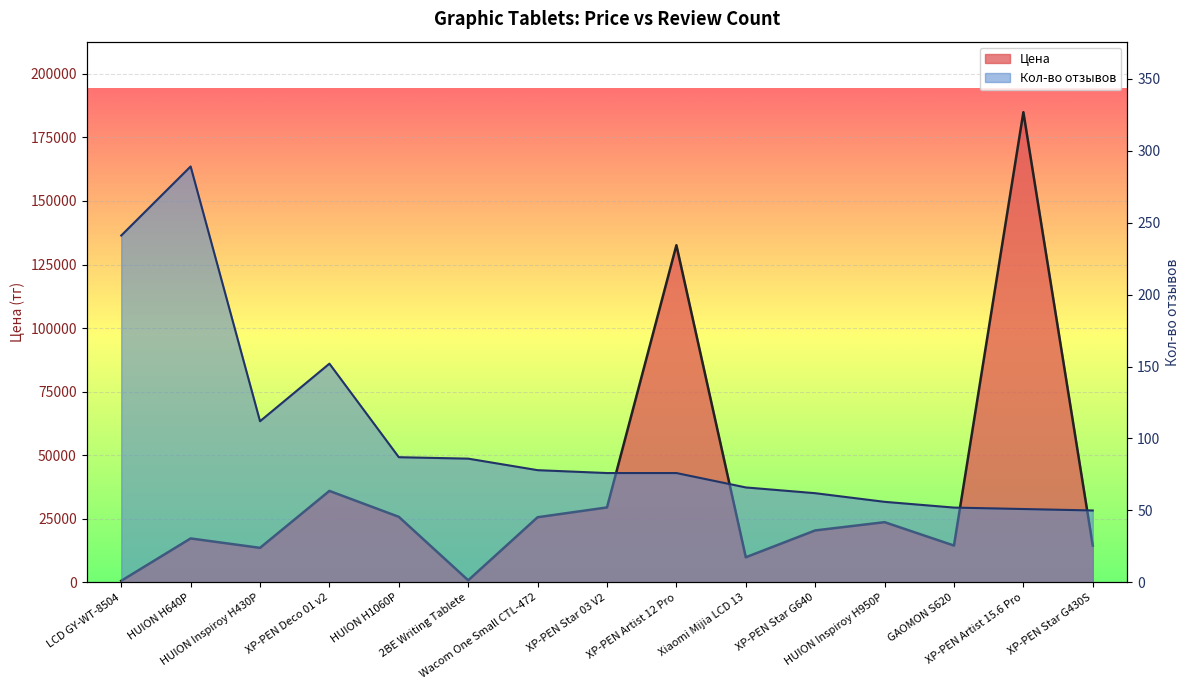

Count the number of data series in this chart.

2